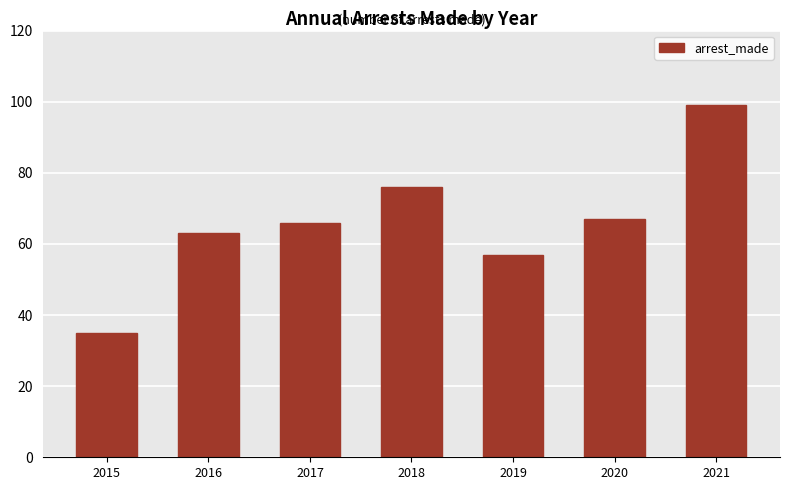

The chart shows a value of 66 at 2017. True or false?

True